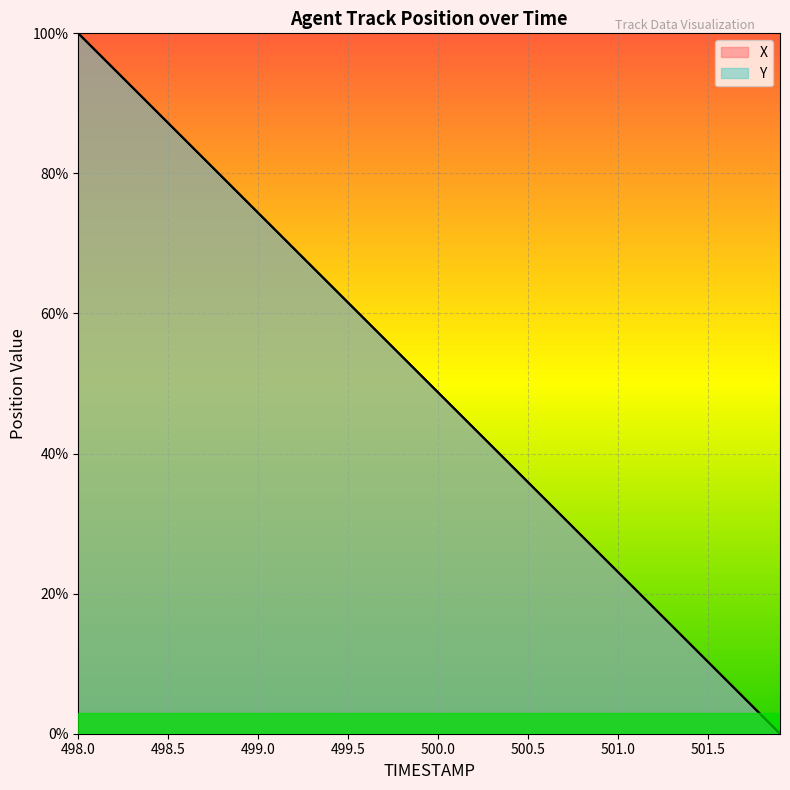

True or false: X has a value of 3.5 at 501.8.

False